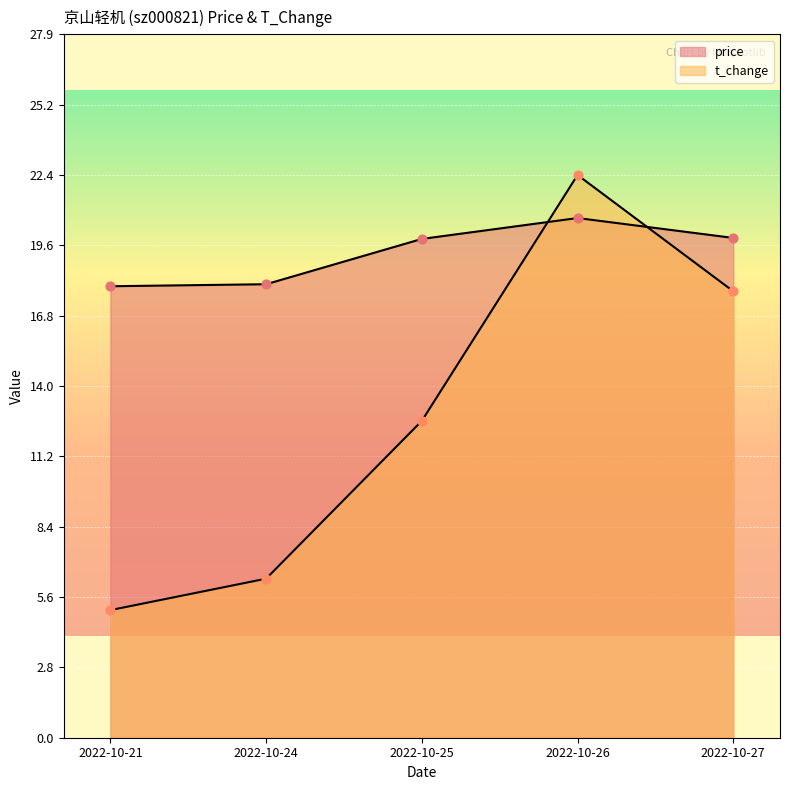

Which series has the largest Y range (max minus min)?

t_change